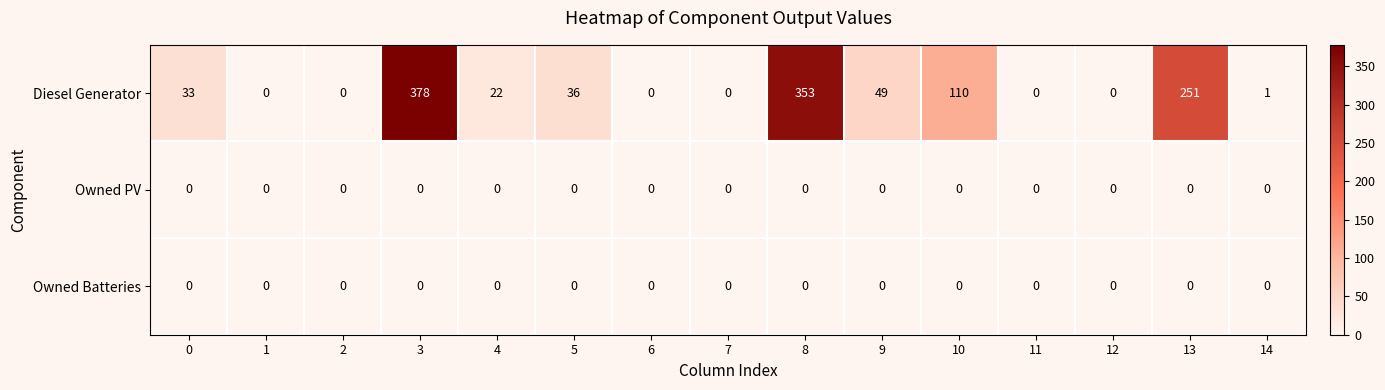

At how many categories does at least one series exceed 204?

3